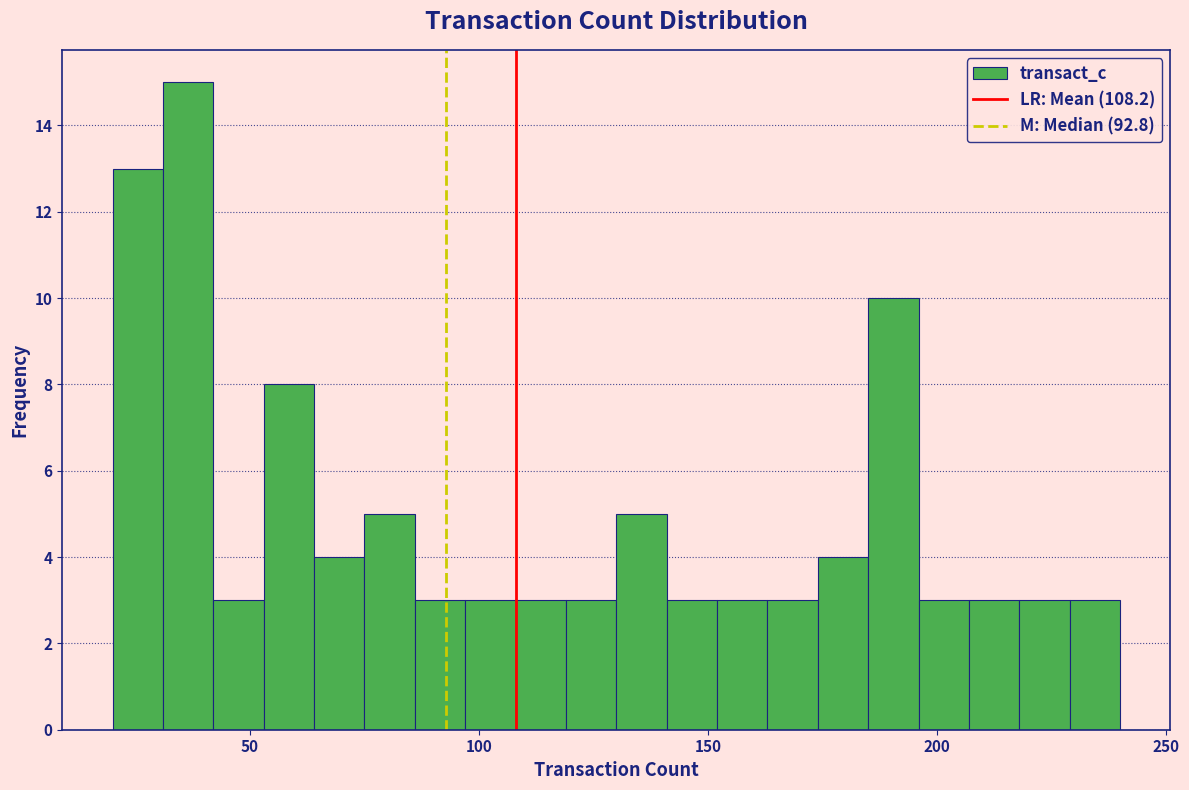

Around what value on the x-axis is the tallest bar? Give the approximate position of its centre, as read against the axis.

35